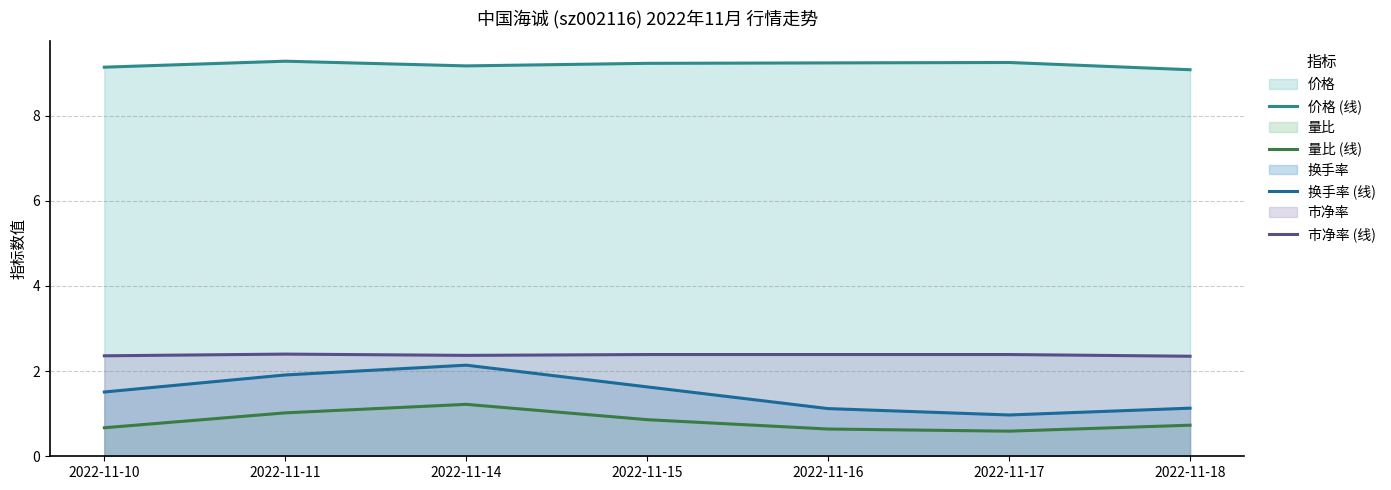

True or false: 价格 (线) has a value of 9.2 at 2022-11-16.

True